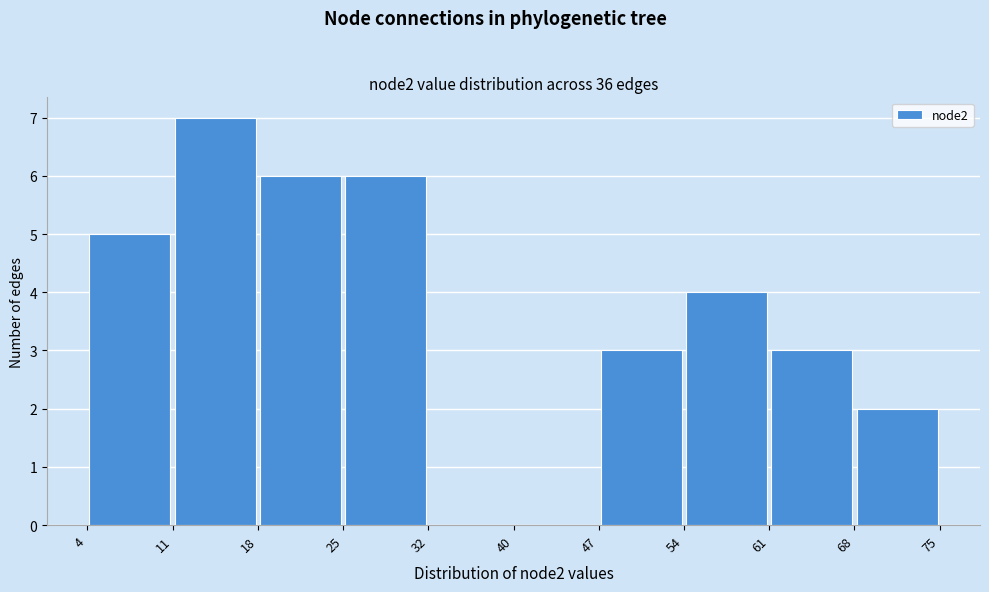

Which range on the x-axis has the tallest bar?

11 to 18